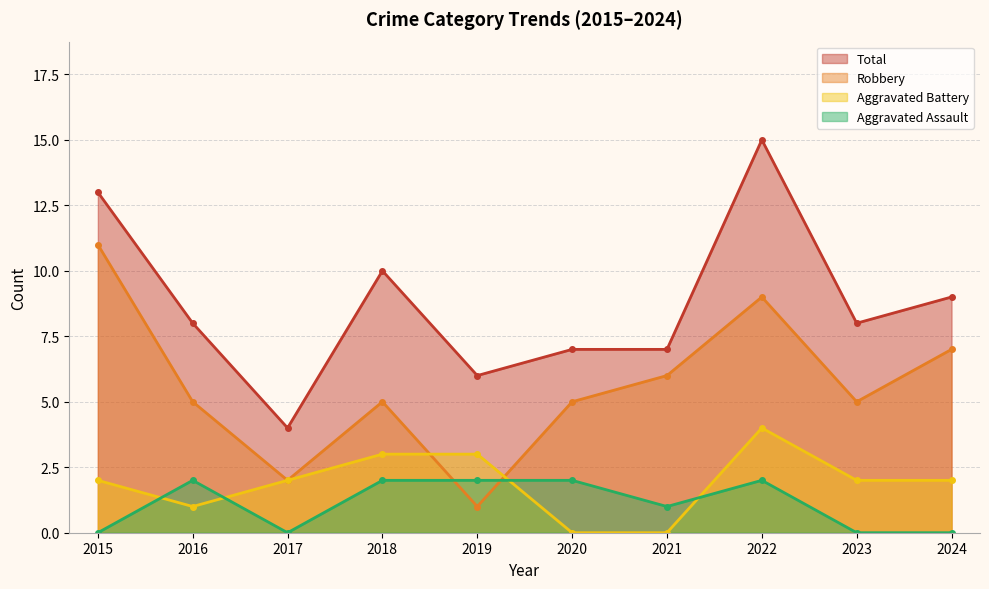

Between 2016 and 2017, which is larger?

2016